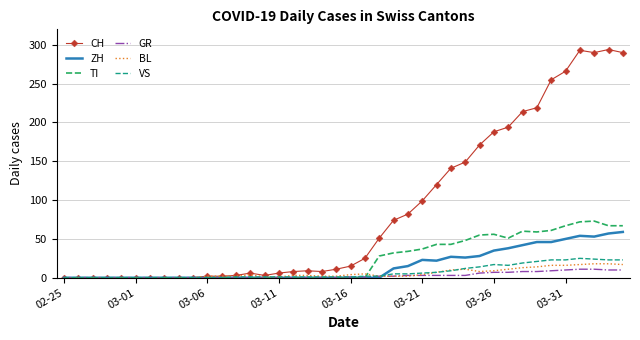

Which series has the largest range (max minus min)?

CH